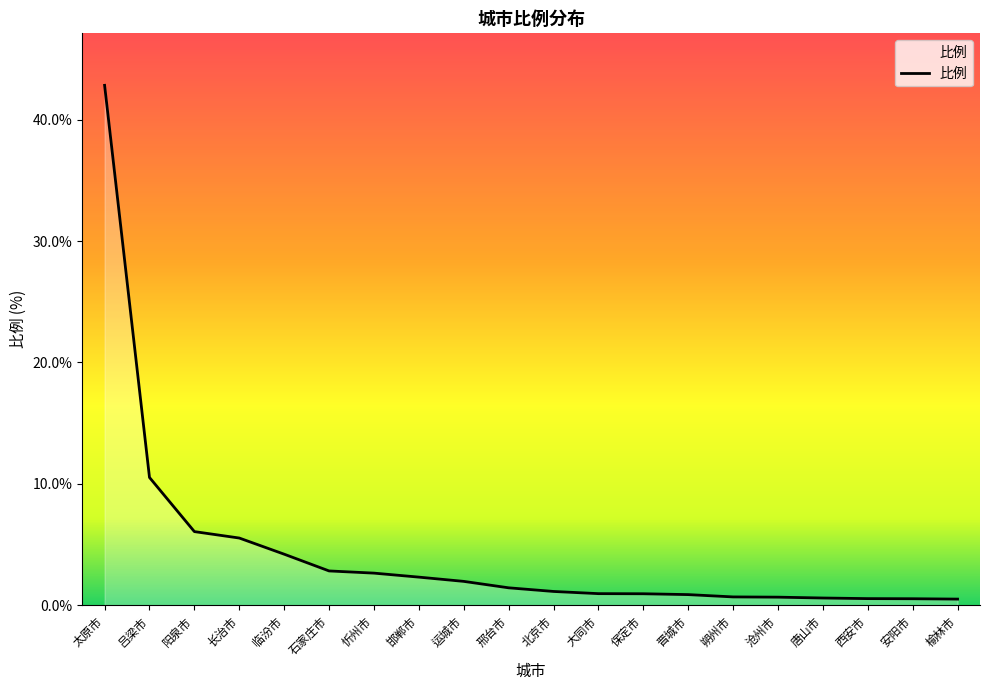

Between 忻州市 and 临汾市, which is larger?

临汾市